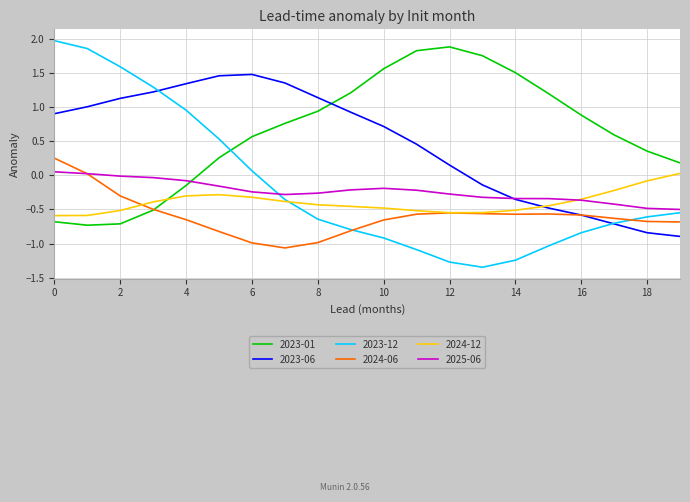

What is the greatest value displayed?

2.0